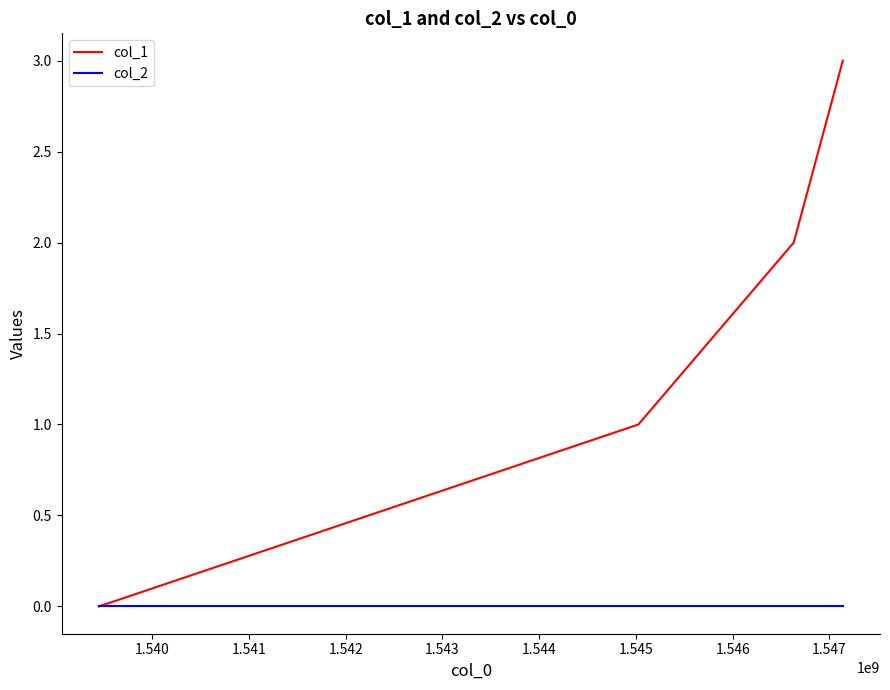

Which series has the largest total across all categories?

col_1